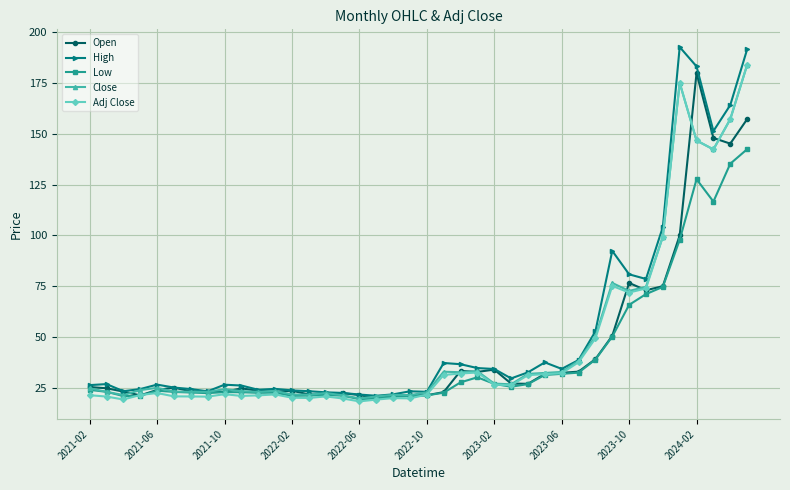

Which series has the largest range (max minus min)?

High